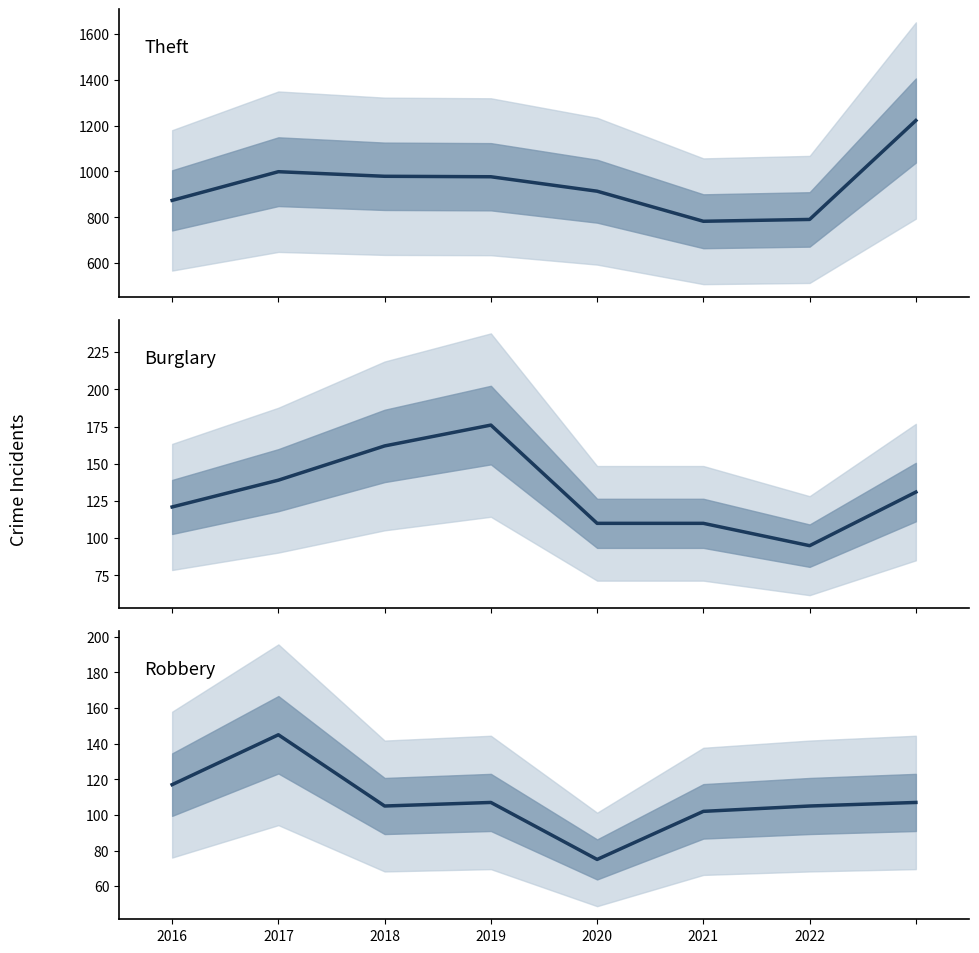

Reading left to right, list all the values displayed in this chart.

Theft: 874	999	979	977	914	783	791	1222
Burglary: 121	139	162	176	110	110	95	131
Robbery: 117	145	105	107	75	102	105	107